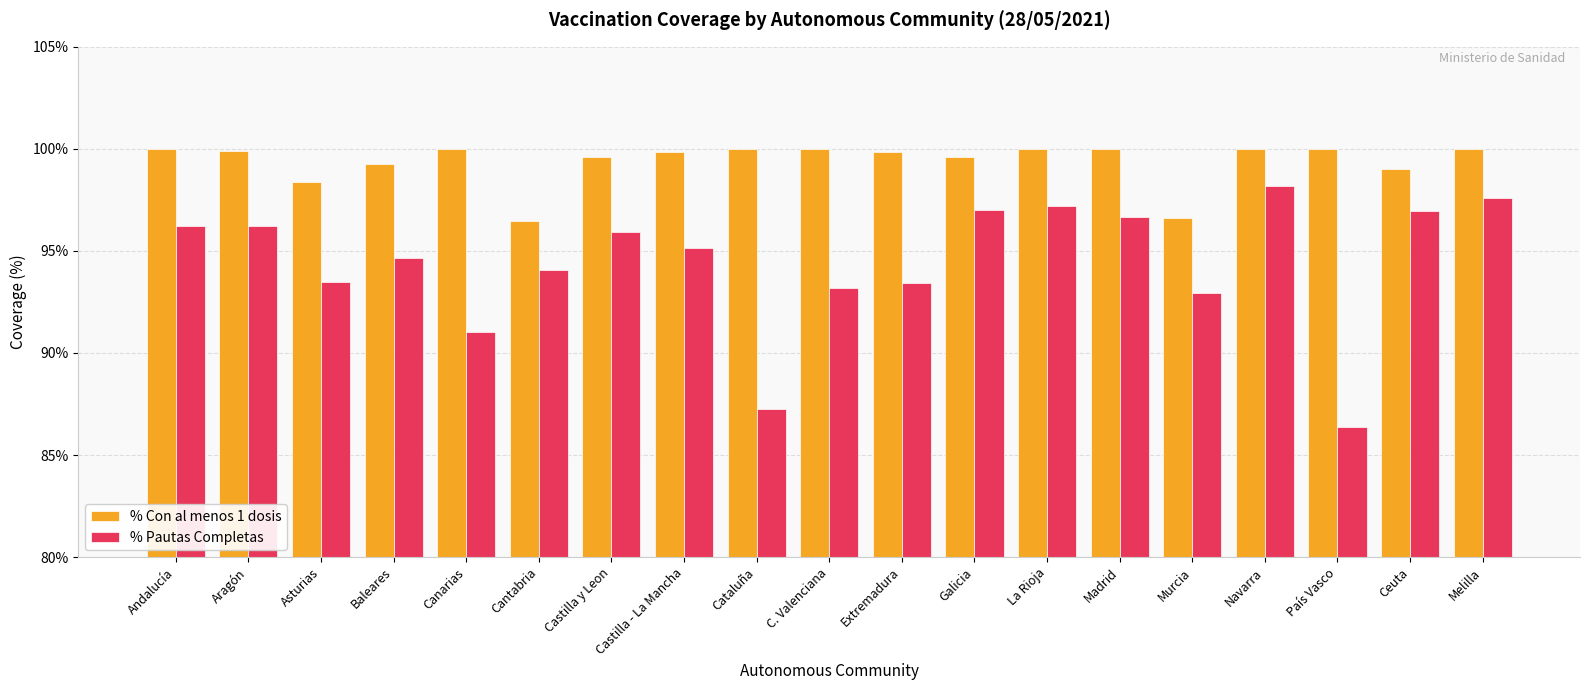

List the series in order of their peak value, lowest first.

% Pautas Completas, % Con al menos 1 dosis